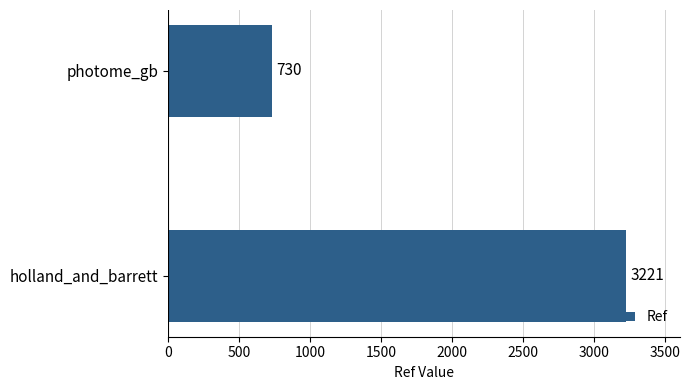

What is the change in value from holland_and_barrett to photome_gb?

-2491